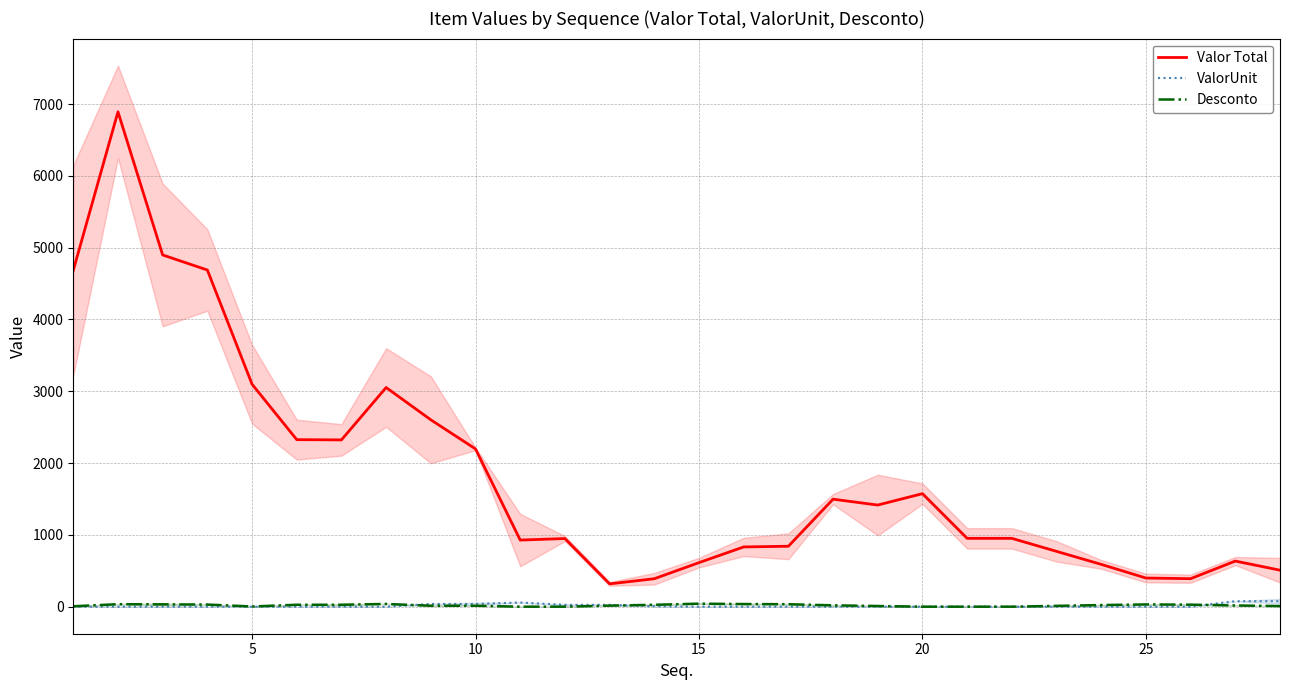

True or false: Desconto and Valor Total intersect in this chart.

False